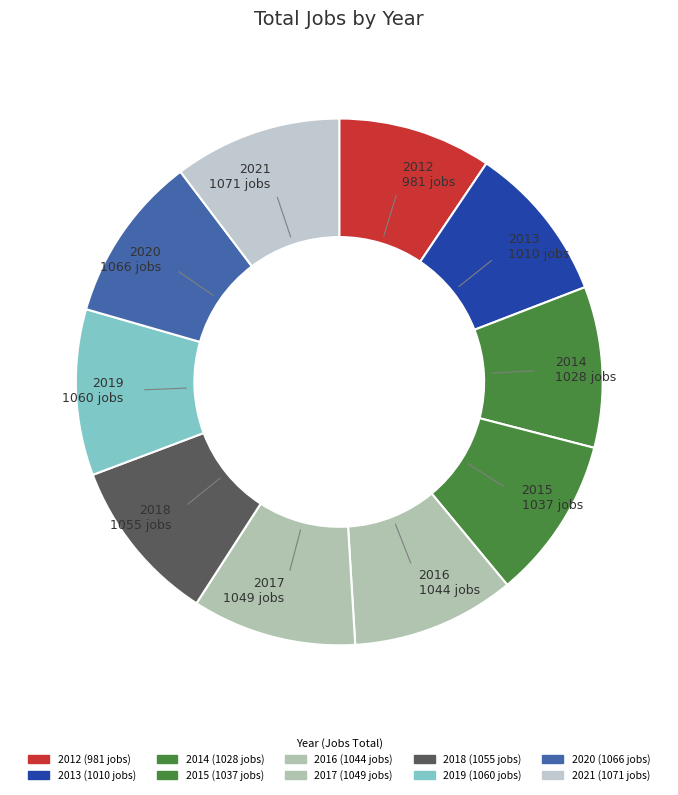

How many slices are in this pie chart?

10